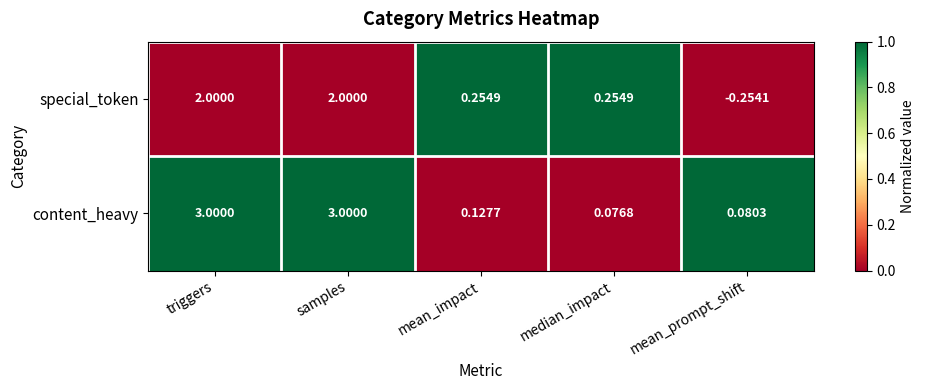

Is the value of content_heavy at triggers greater than the value of special_token at mean_prompt_shift?

Yes